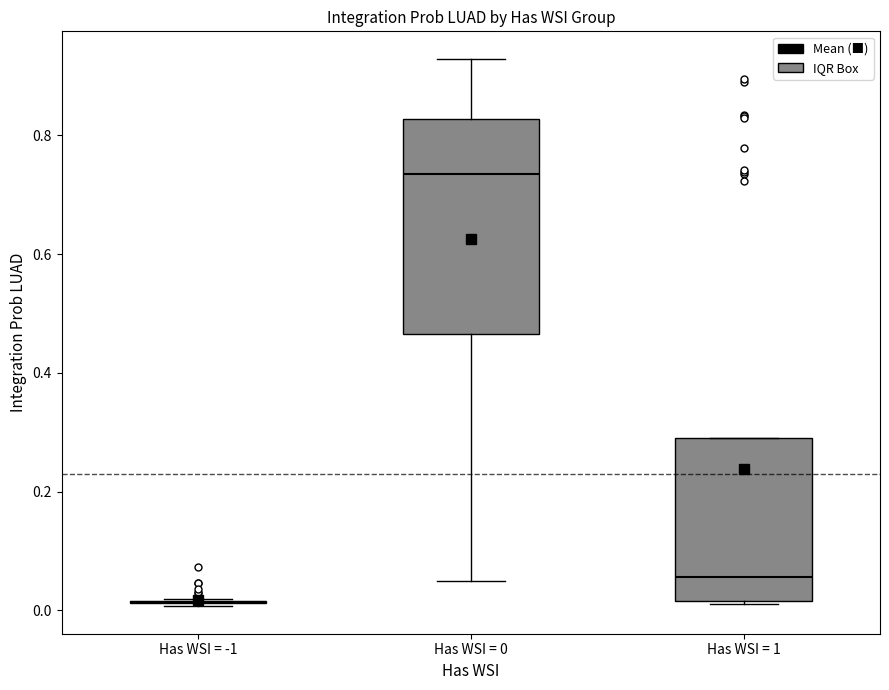

Reading left to right, transcribe this box plot: for each box, give where its median line is, the range the box spans, and where its two whiskers end, as read against the y-axis. The values are not printed on the chart, so give them approximately, as read against the axis.

Has WSI = -1: box collapsed to a line at 0.02, whiskers 0.00 to 0.02
Has WSI = 0: median 0.74, box 0.46 to 0.82, whiskers 0.06 to 0.92
Has WSI = 1: median 0.06, box 0.02 to 0.30, whiskers 0.02 to 0.30